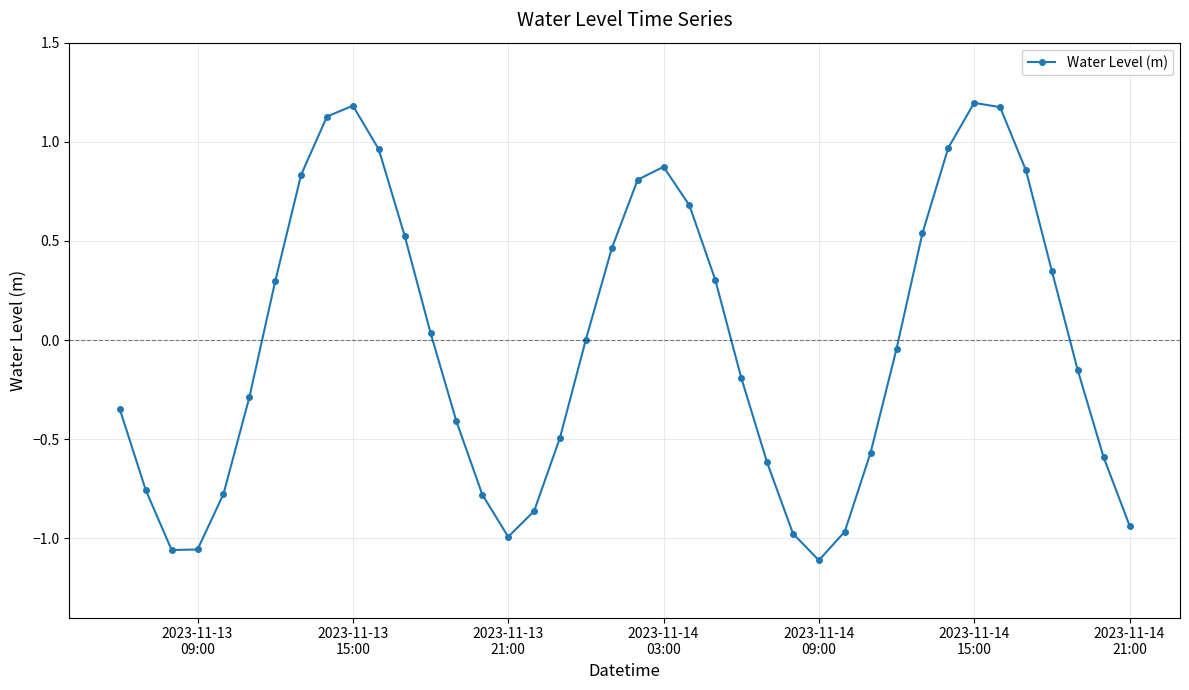

True or false: there are more than 0 points higher than both neighbors.

True